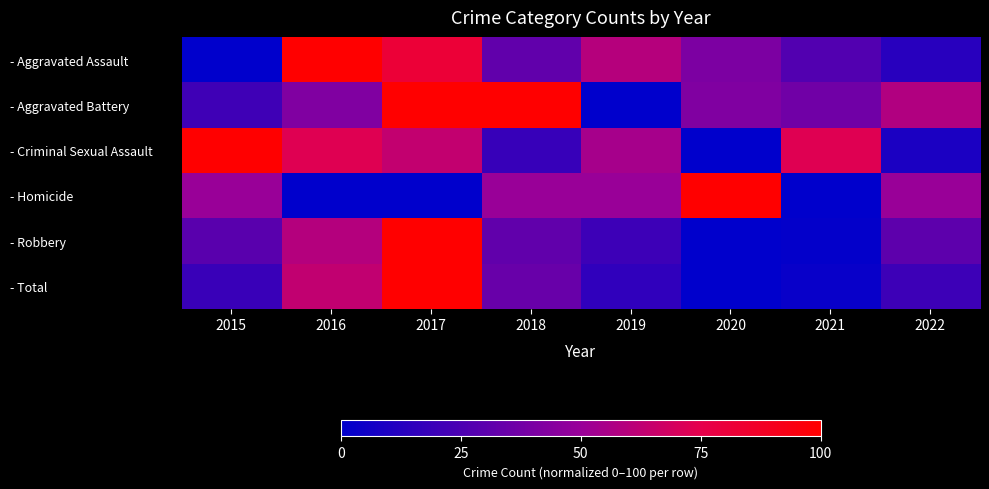

Reading left to right, what are all the values shown in this chart?

- Aggravated Assault: 2015=0.0	2016=100.0	2017=81.8	2018=31.8	2019=59.1	2020=40.9	2021=27.3	2022=13.6
- Aggravated Battery: 2015=21.1	2016=42.1	2017=100.0	2018=100.0	2019=0.0	2020=42.1	2021=36.8	2022=57.9
- Criminal Sexual Assault: 2015=100.0	2016=72.7	2017=63.6	2018=18.2	2019=54.5	2020=0.0	2021=72.7	2022=9.1
- Homicide: 2015=50.0	2016=0.0	2017=0.0	2018=50.0	2019=50.0	2020=100.0	2021=0.0	2022=50.0
- Robbery: 2015=29.3	2016=58.7	2017=100.0	2018=32.0	2019=20.0	2020=0.0	2021=1.3	2022=30.7
- Total: 2015=19.0	2016=63.0	2017=100.0	2018=34.0	2019=16.0	2020=0.0	2021=3.0	2022=20.0